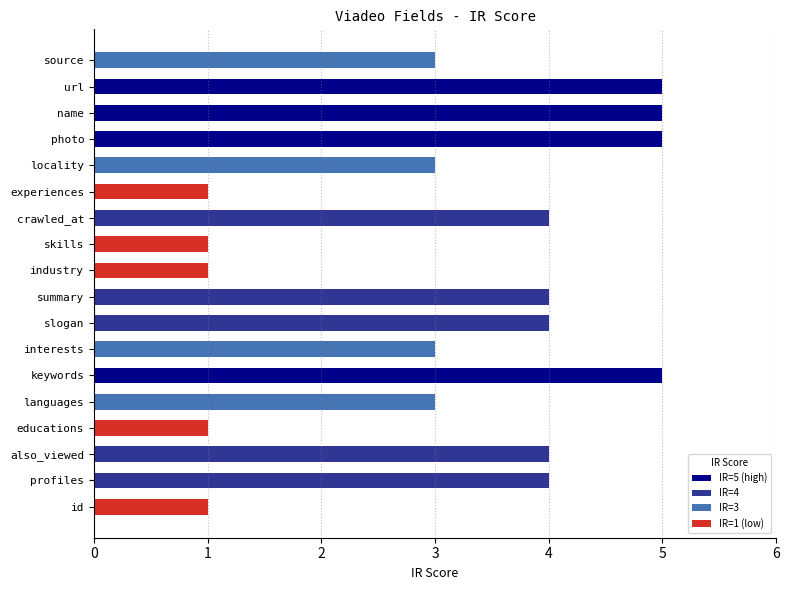

What is the change in value from url to skills?

-4